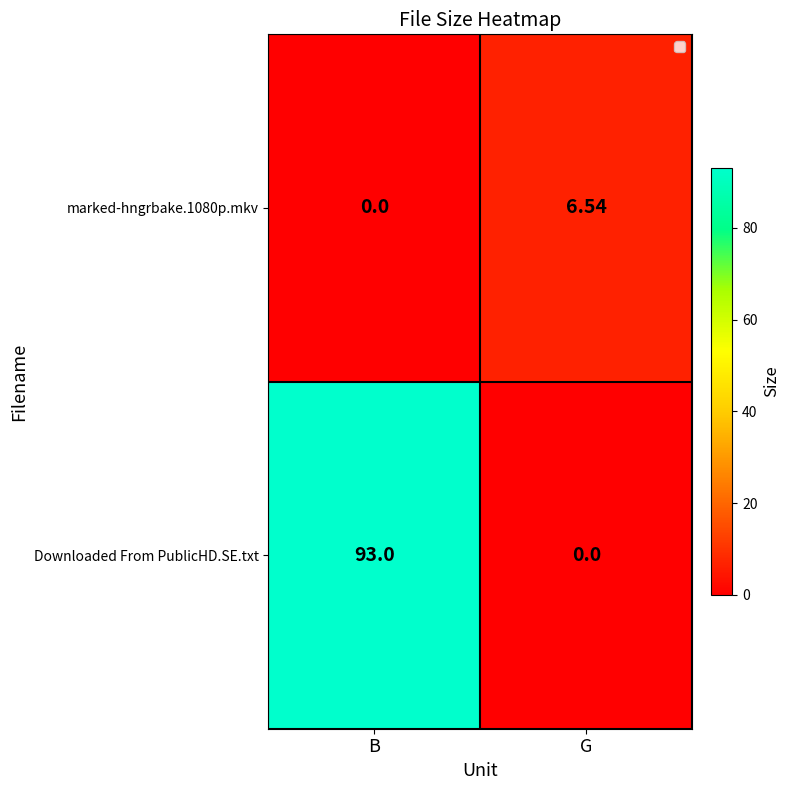

Which category has the highest value across all series?

B